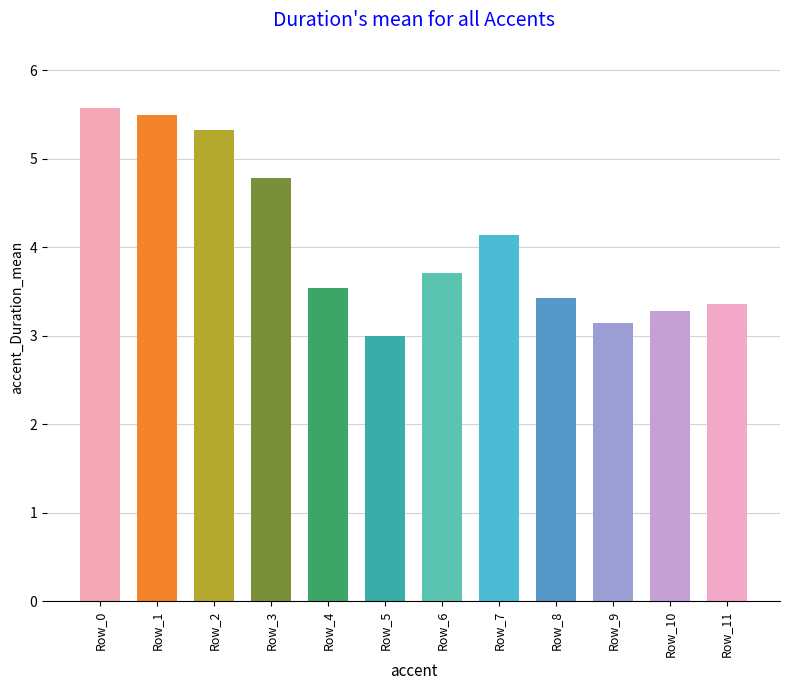

What is the value of the 7th bar from the left?

3.7